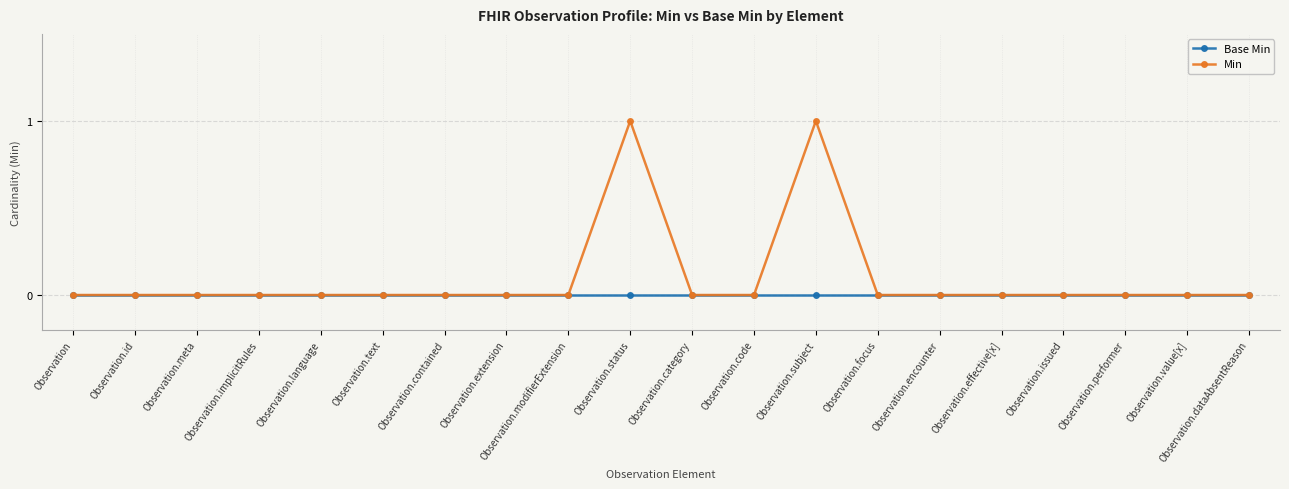

Which series has the widest spread of values?

Min